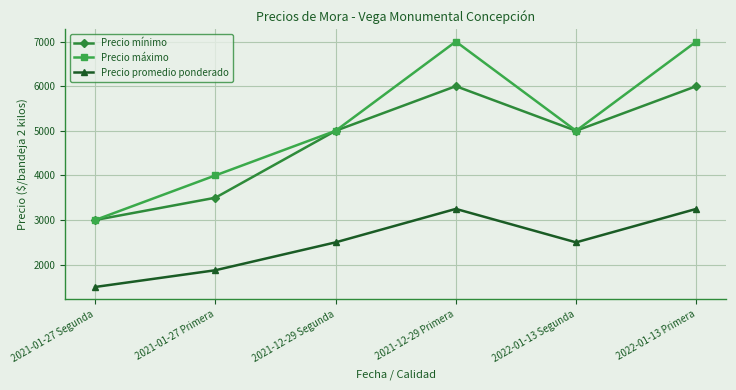

Read the Precio promedio ponderado value at 2021-12-29 Segunda, to the nearest 50.

2500